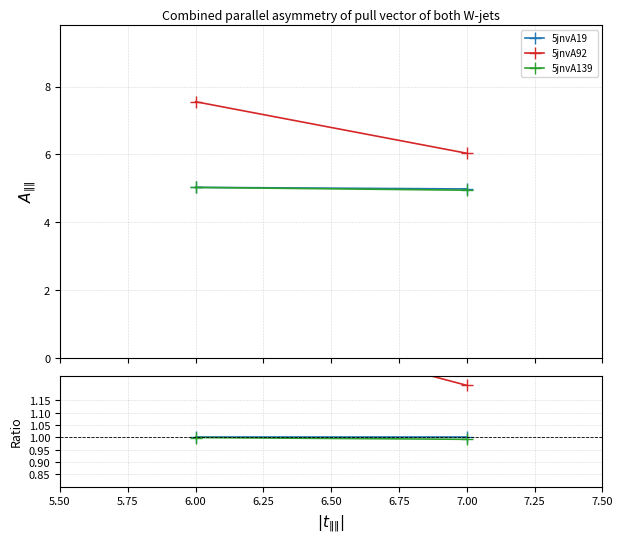

List the series in order of their peak value, lowest first.

5jnvA139, 5jnvA19, 5jnvA92